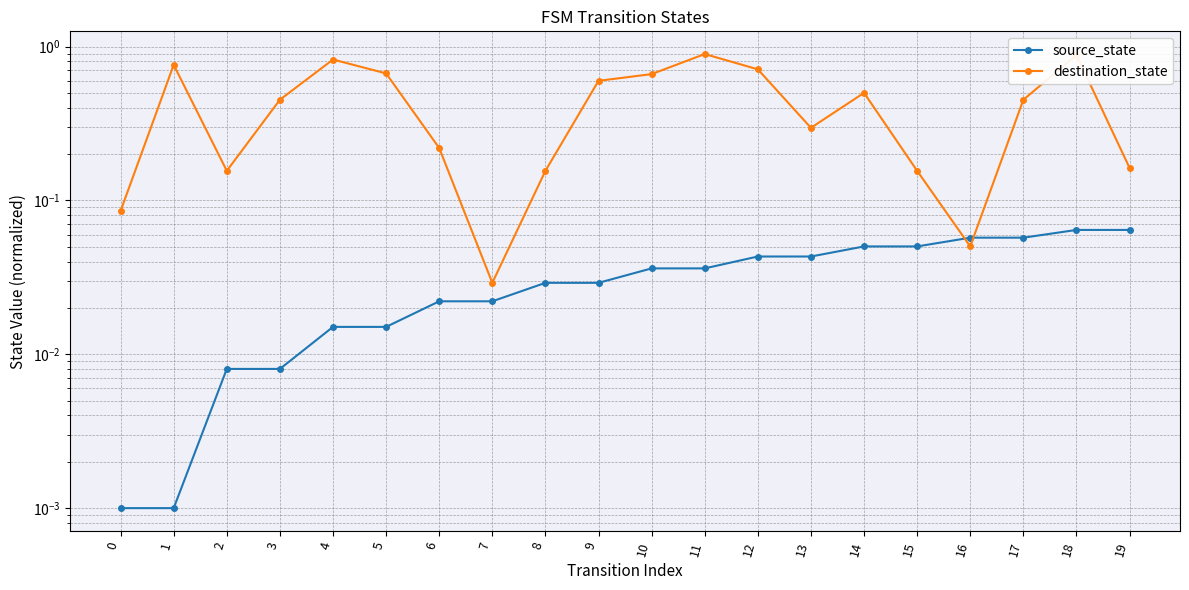

At how many categories does at least one series exceed 0?

20